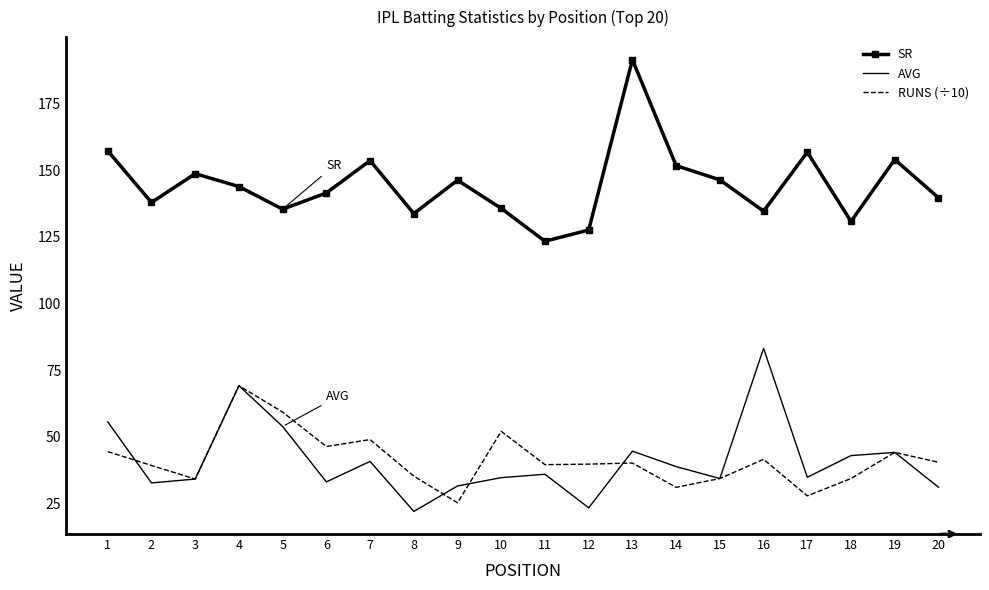

Rank the series at 18 from lowest to highest value.

RUNS (÷10), AVG, SR